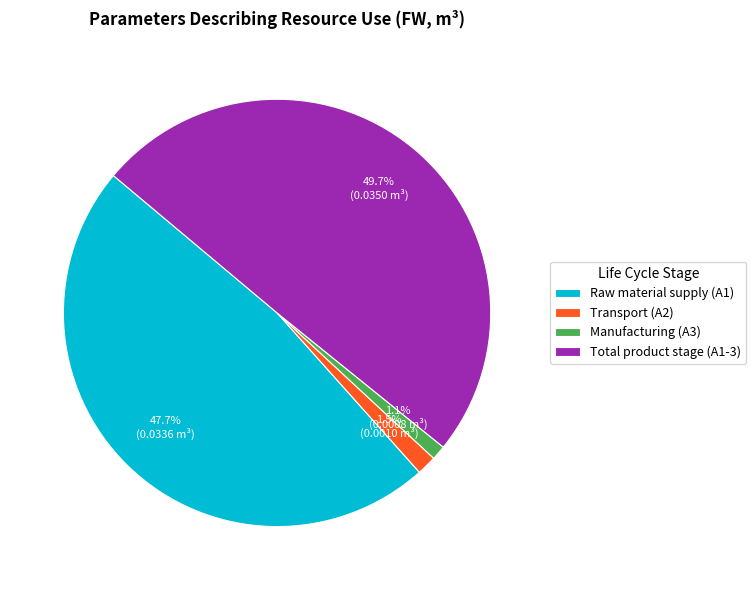

How many segments does this pie chart have?

4